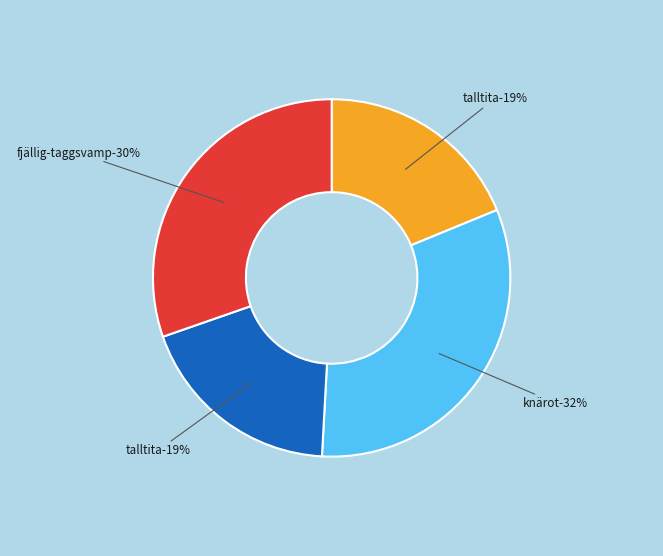

Is it true that Knärot (121754891) is 32% of the pie?

True